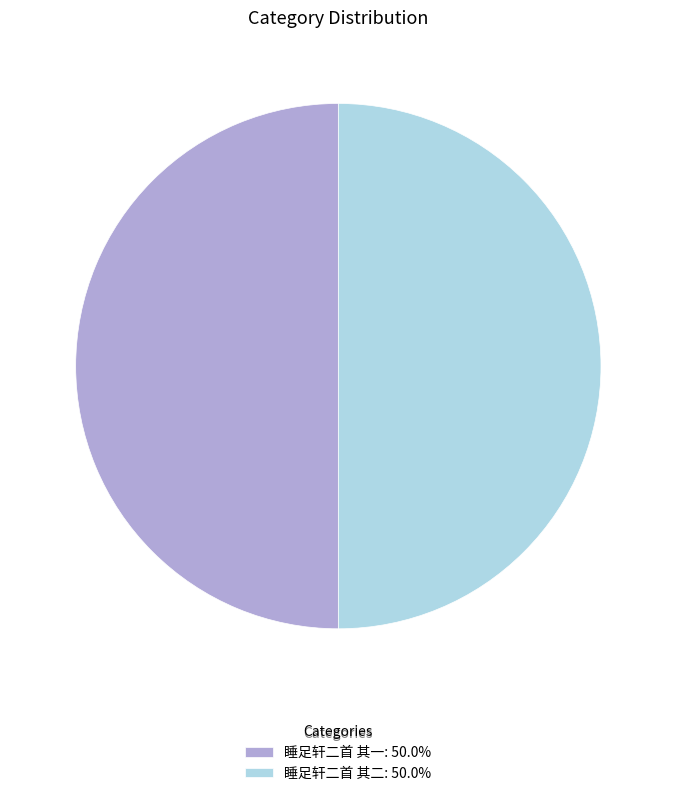

Is the sum of 睡足轩二首 其一 and 睡足轩二首 其二 greater than half?

Yes